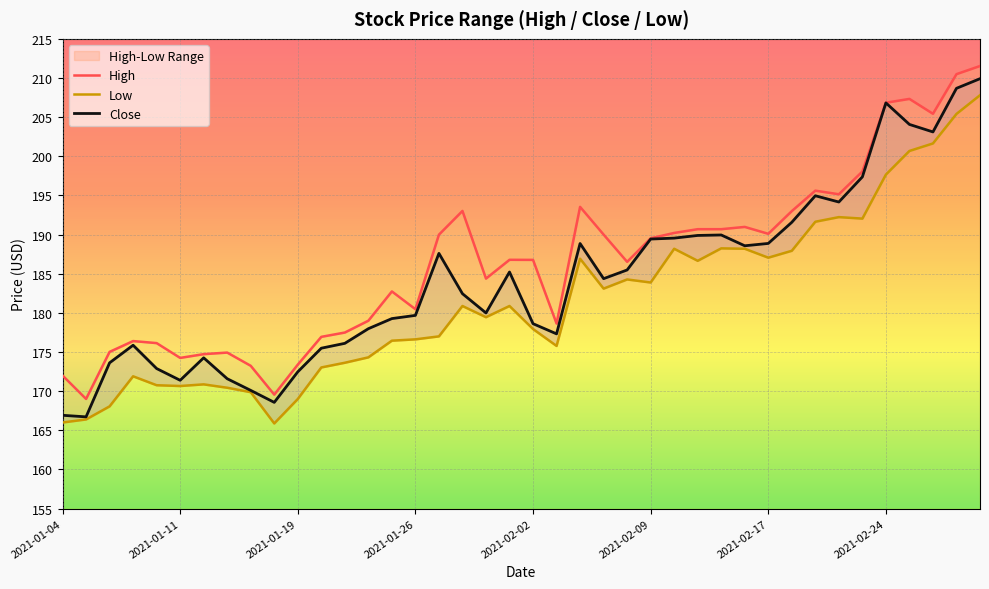

Where is the first local minimum for Close?

2021-01-11